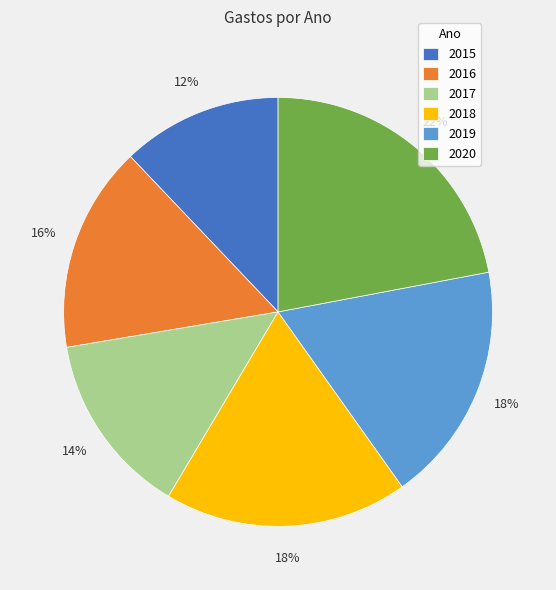

Which has a higher value, 2020 or 2019?

2020